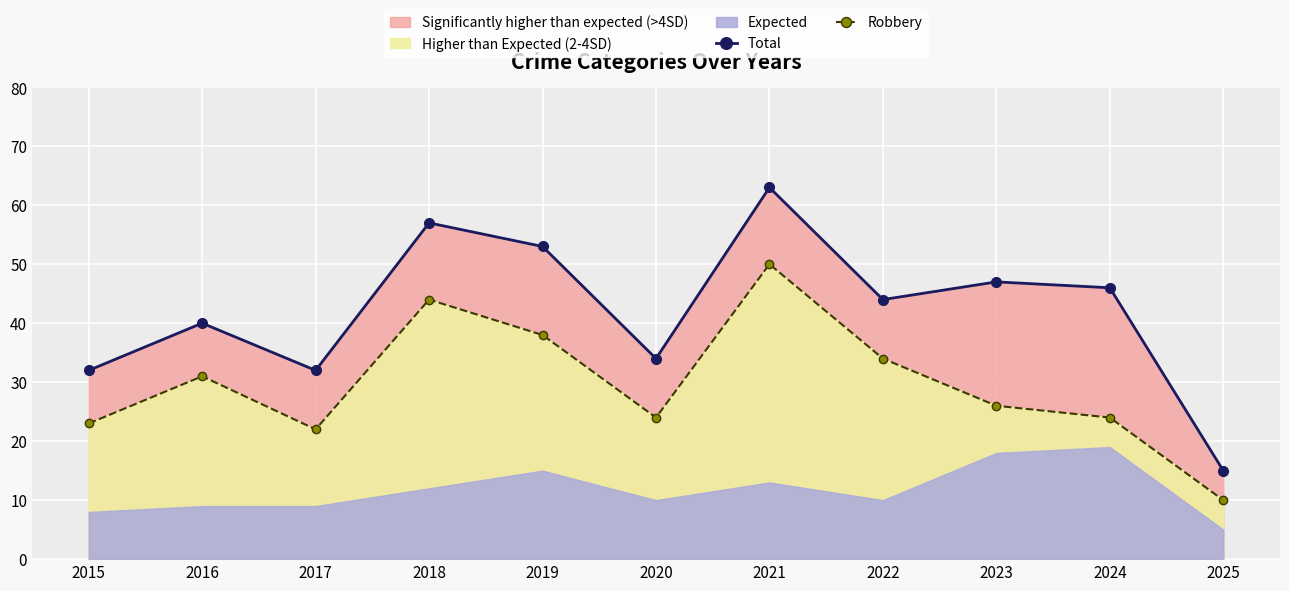

True or false: Robbery and Total cross at least once.

False